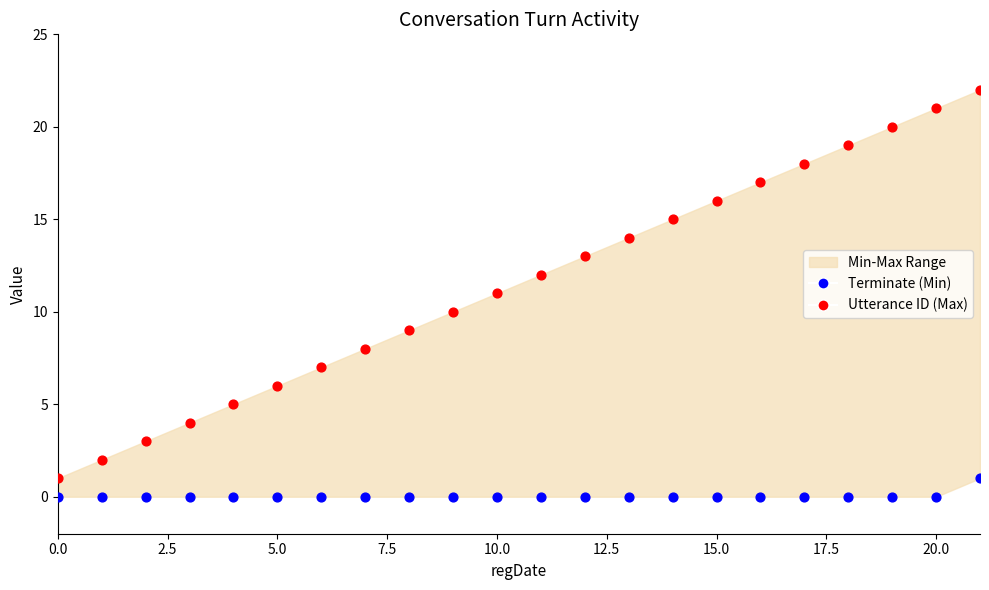

Which series contains the lowest Y value?

Terminate (Min)